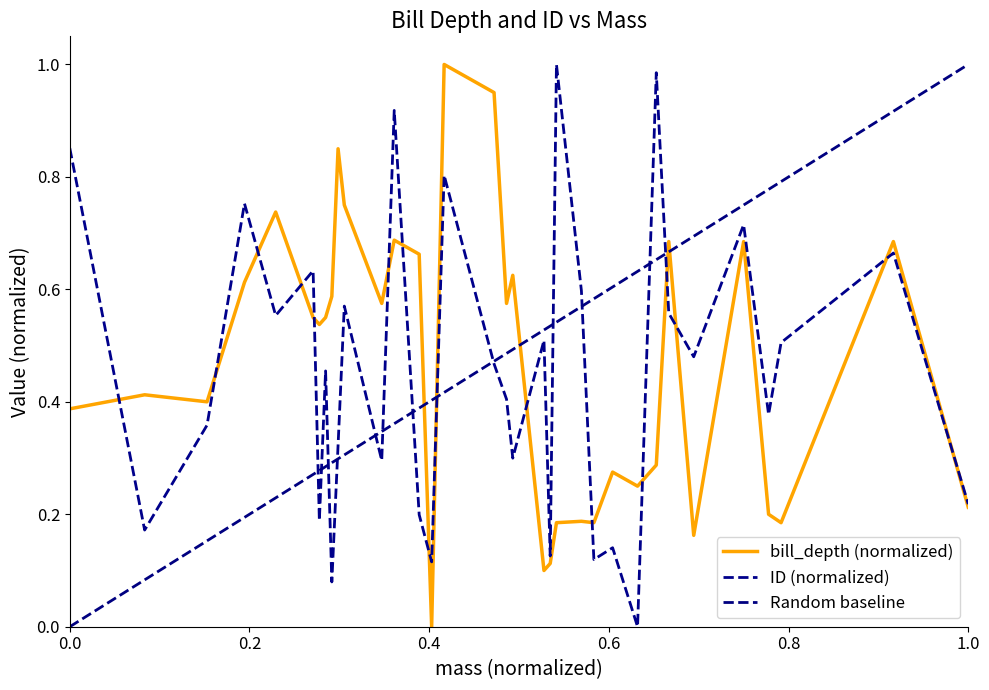

At how many categories does at least one series exceed 0?

34